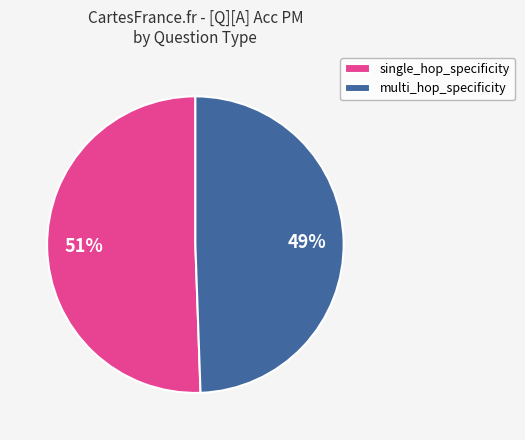

Is there any slice that represents more than half of the pie?

Yes